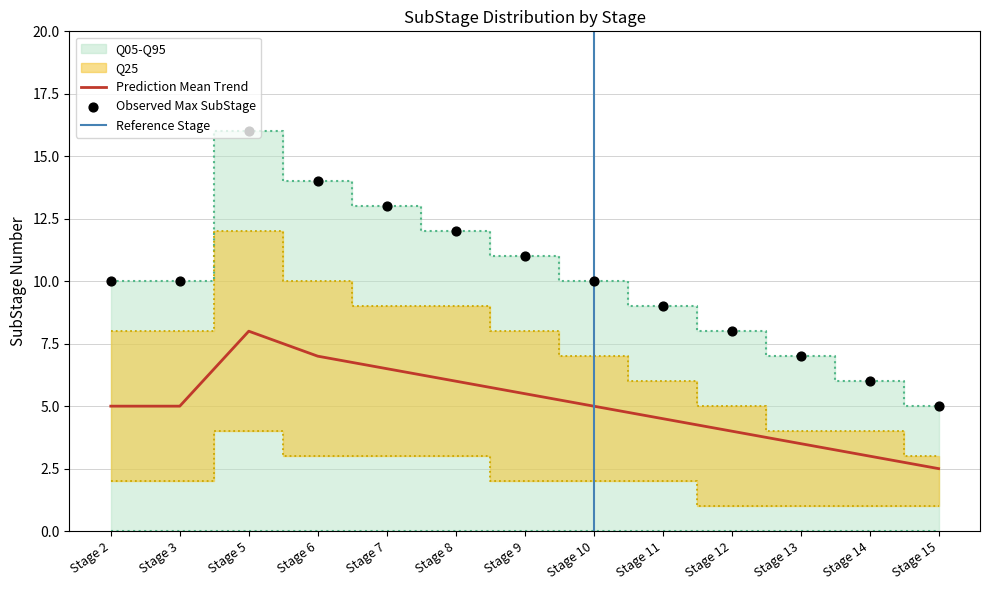

The Prediction Mean Trend series shows 5.0 at Stage 3. True or false?

True